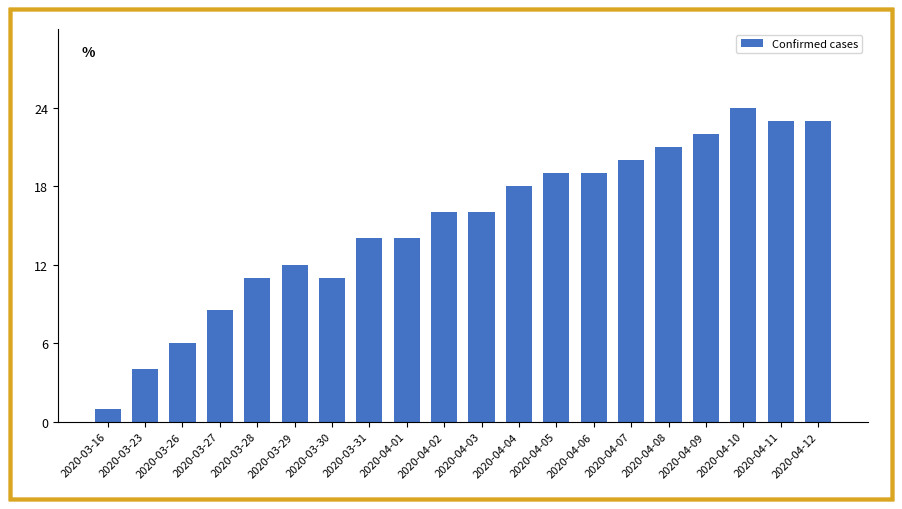

Reading left to right, list all the values displayed in this chart.

1.0	4.0	6.0	8.5	11.0	12.0	11.0	14.0	14.0	16.0	16.0	18.0	19.0	19.0	20.0	21.0	22.0	24.0	23.0	23.0